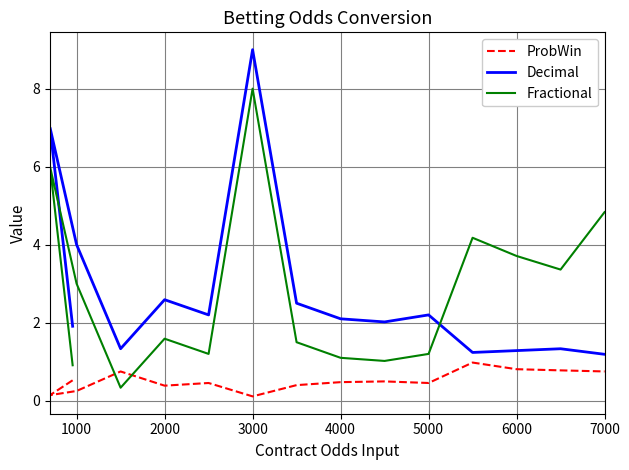

Does the chart have visible grid lines?

Yes